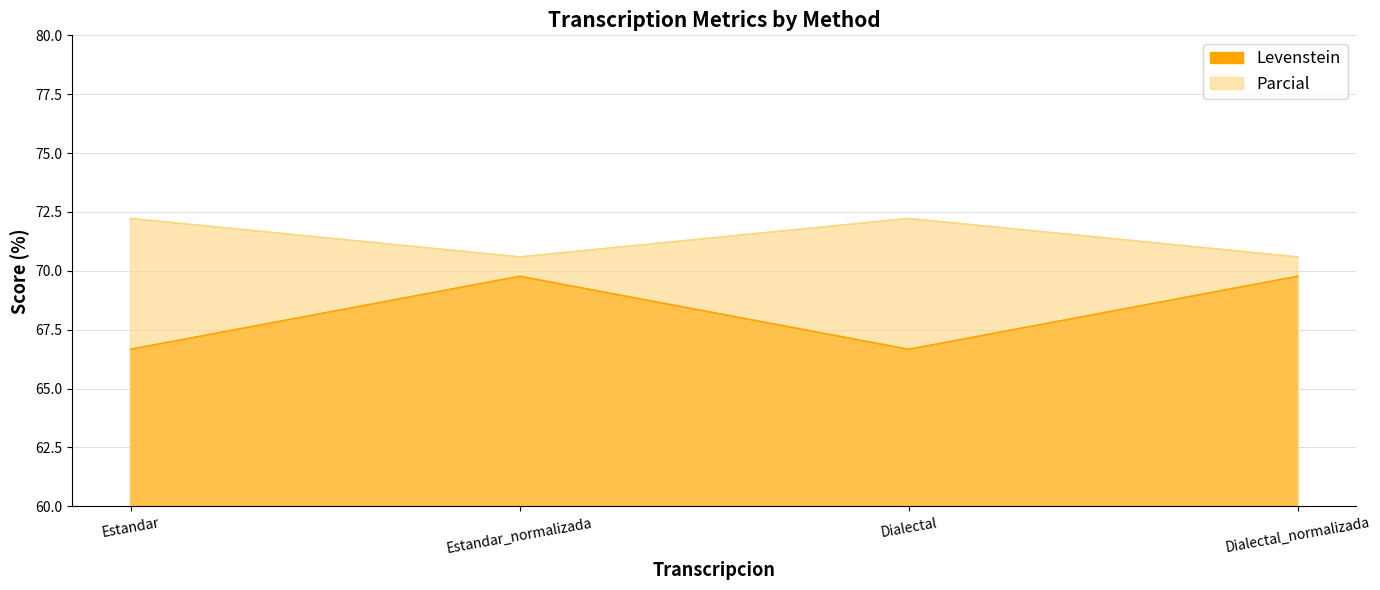

What is the average value of the Levenstein series?

68.2